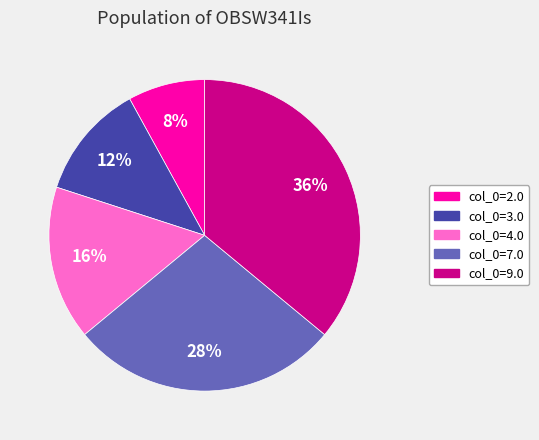

Count the number of slices in the pie.

5